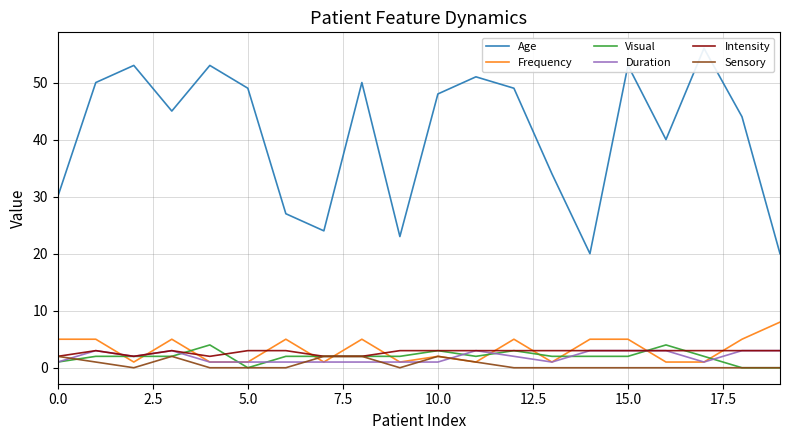

What are all the series names shown in the legend?

Age, Frequency, Visual, Duration, Intensity, Sensory